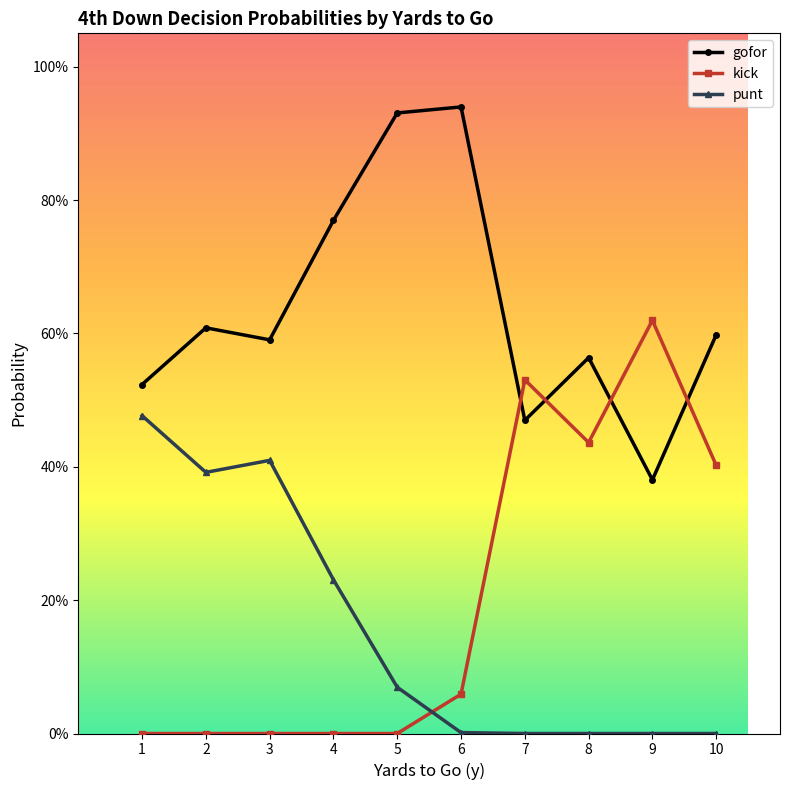

True or false: punt has more than 2 points higher than both neighbors.

True